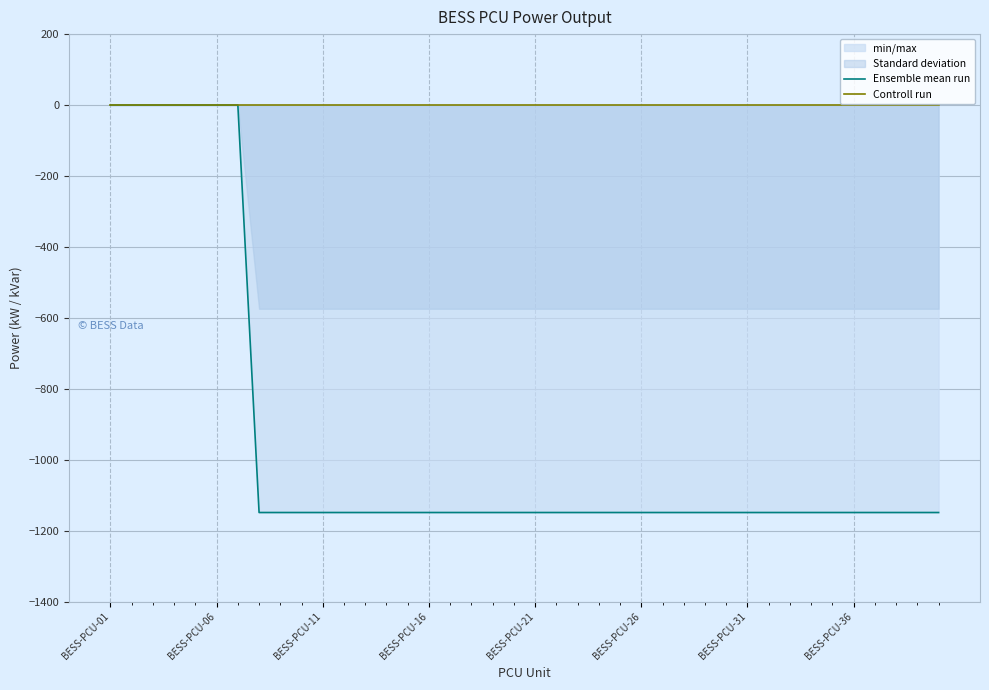

Which category has the lowest value in the Controll run series?

BESS-PCU-01